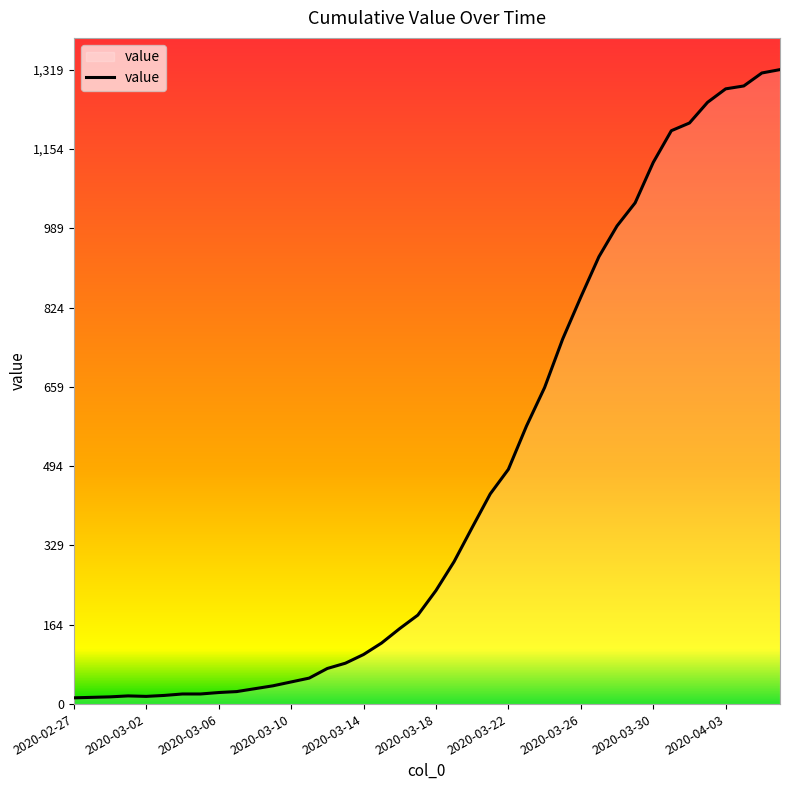

What is the difference between the maximum and minimum values?

1306